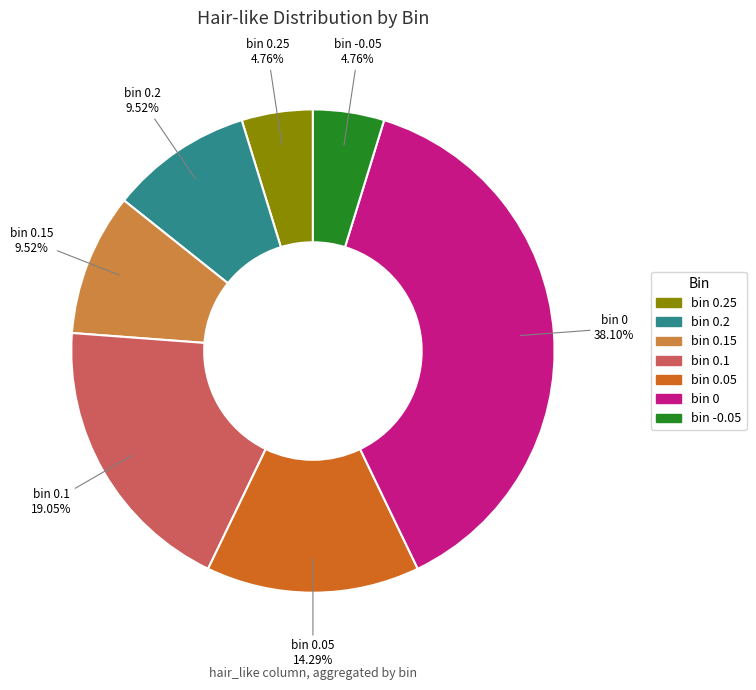

Does bin 0 represent more than half of the total?

No